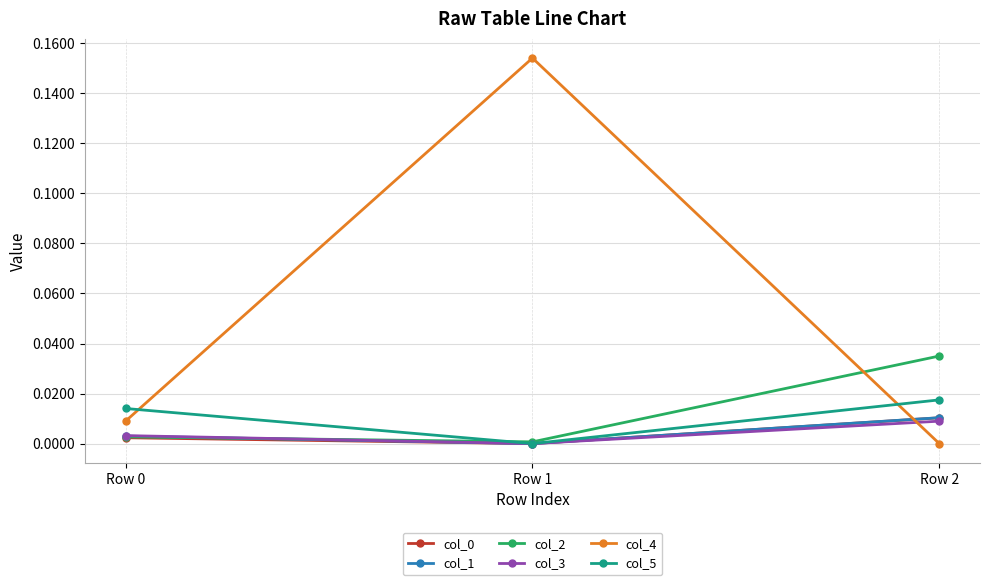

At which category is the sum across all series the highest?

Row 1